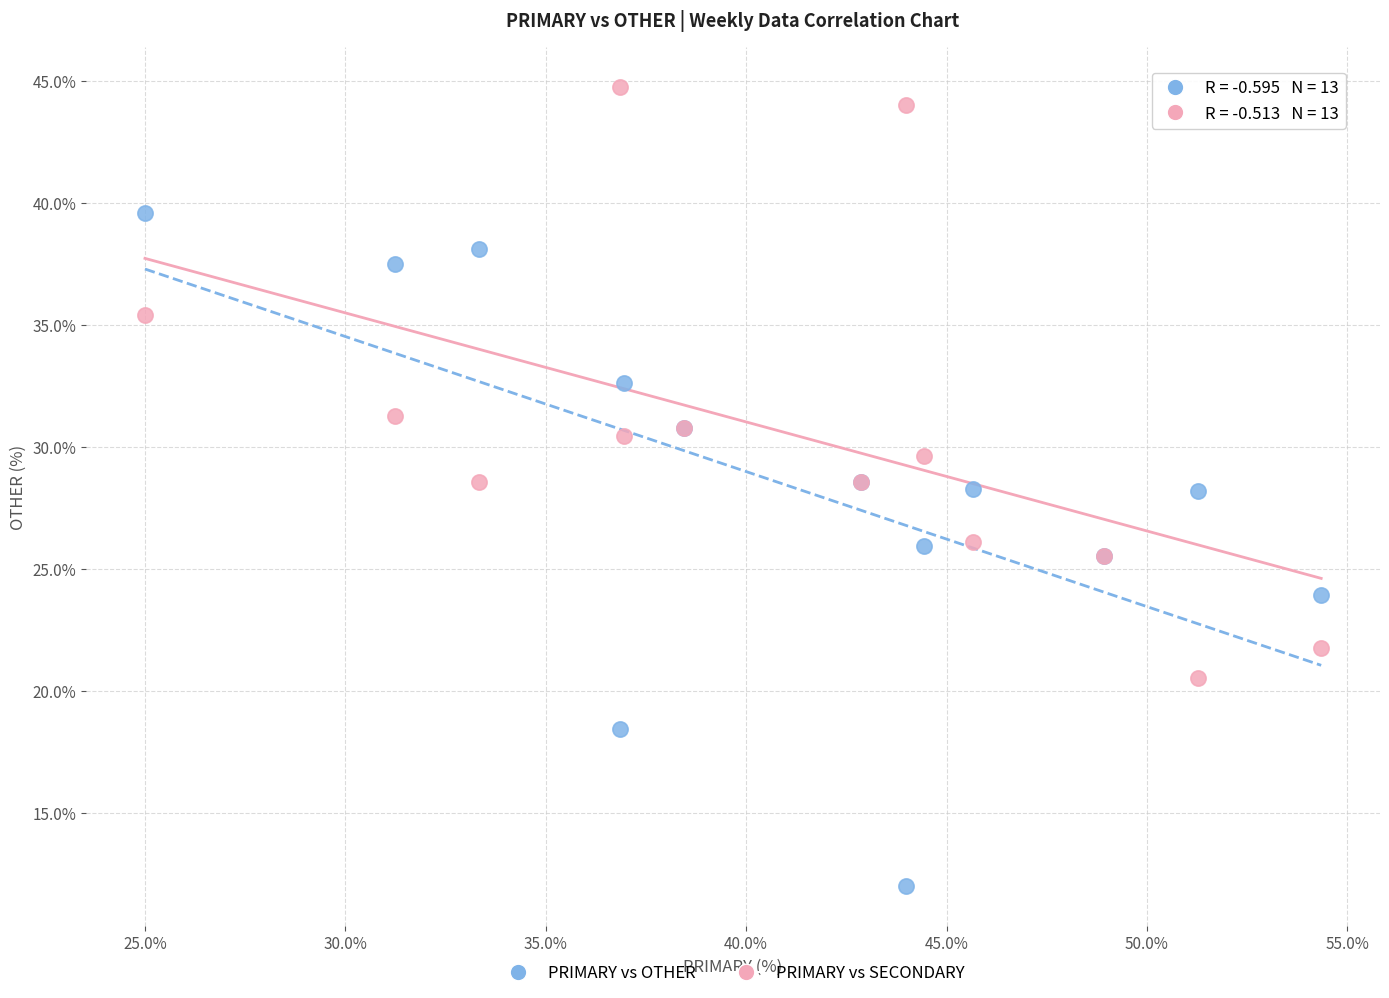

What are all the series names shown in the legend?

PRIMARY vs OTHER, PRIMARY vs SECONDARY